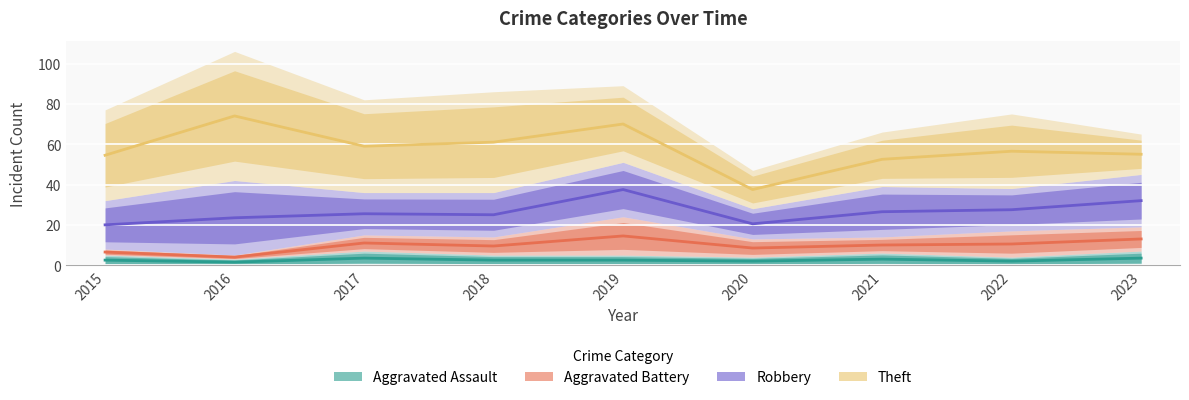

True or false: Aggravated Assault and Theft intersect in this chart.

False